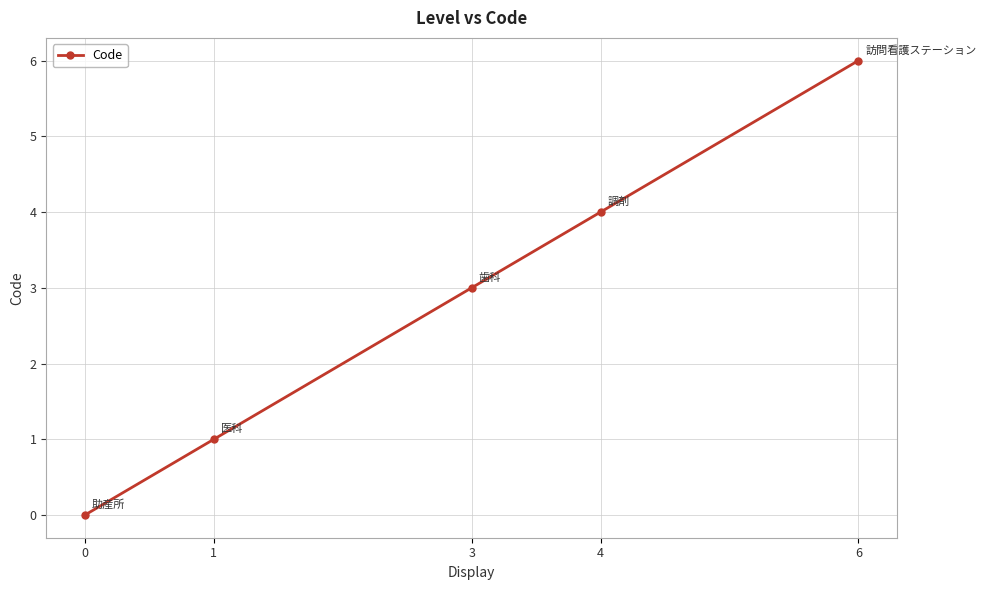

What is the average value?

3